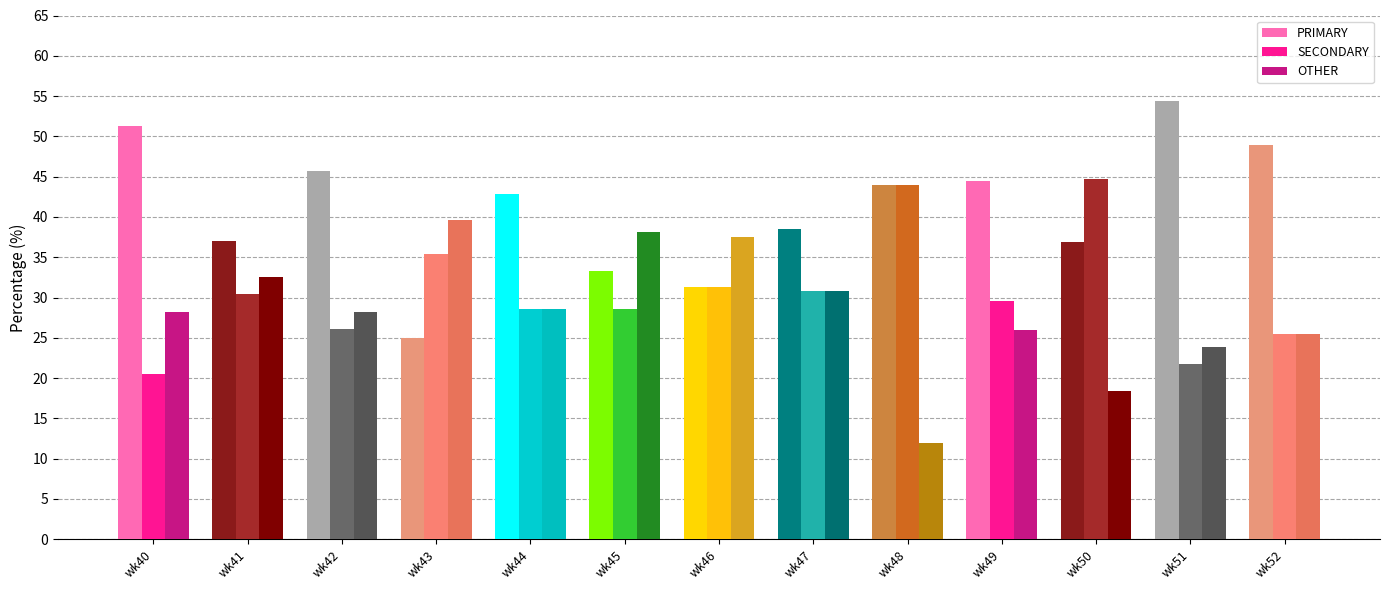

Rank the series by their maximum value, from lowest to highest.

OTHER, SECONDARY, PRIMARY